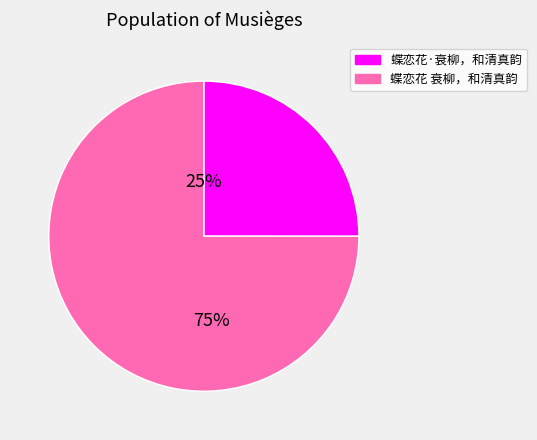

Count the number of slices in the pie.

2